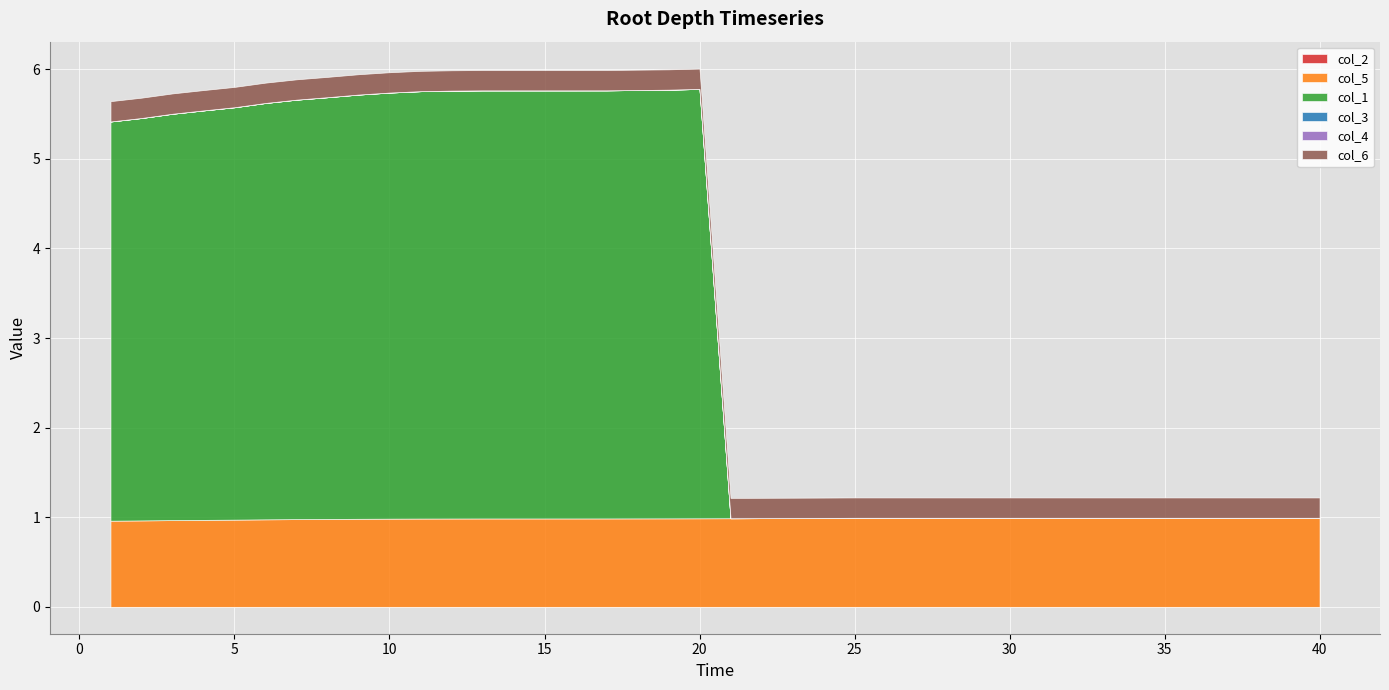

What is the average value of the col_1 series?

2.3